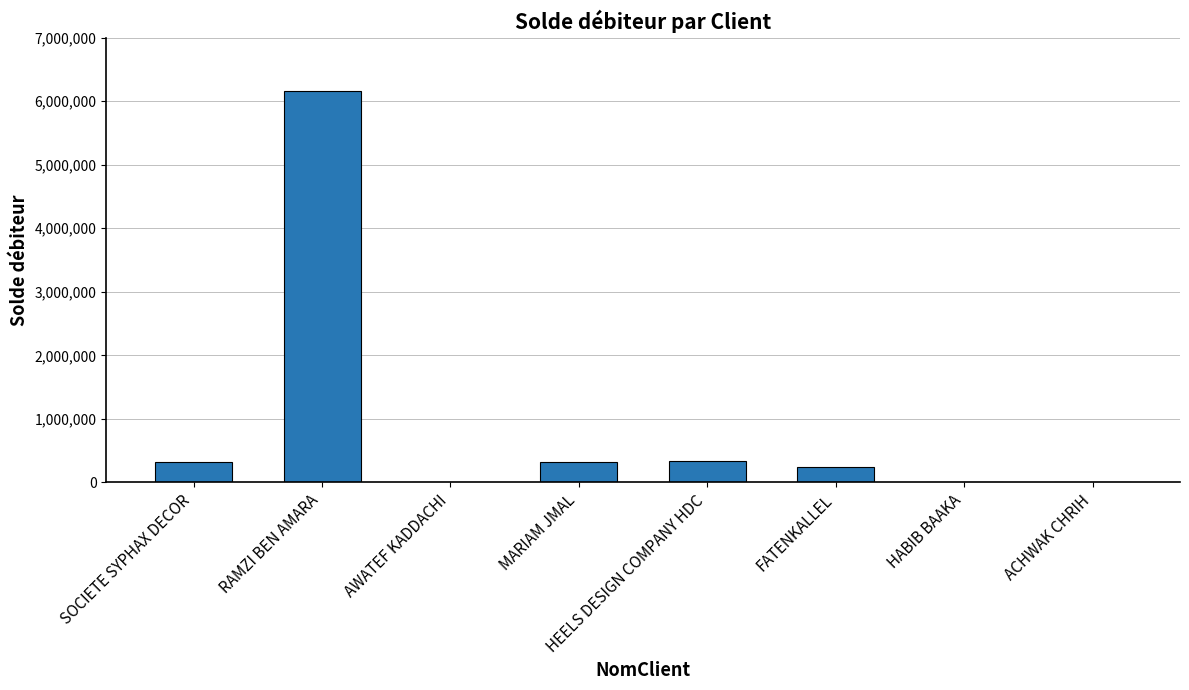

True or false: the data shows 241595 at FATENKALLEL.

True